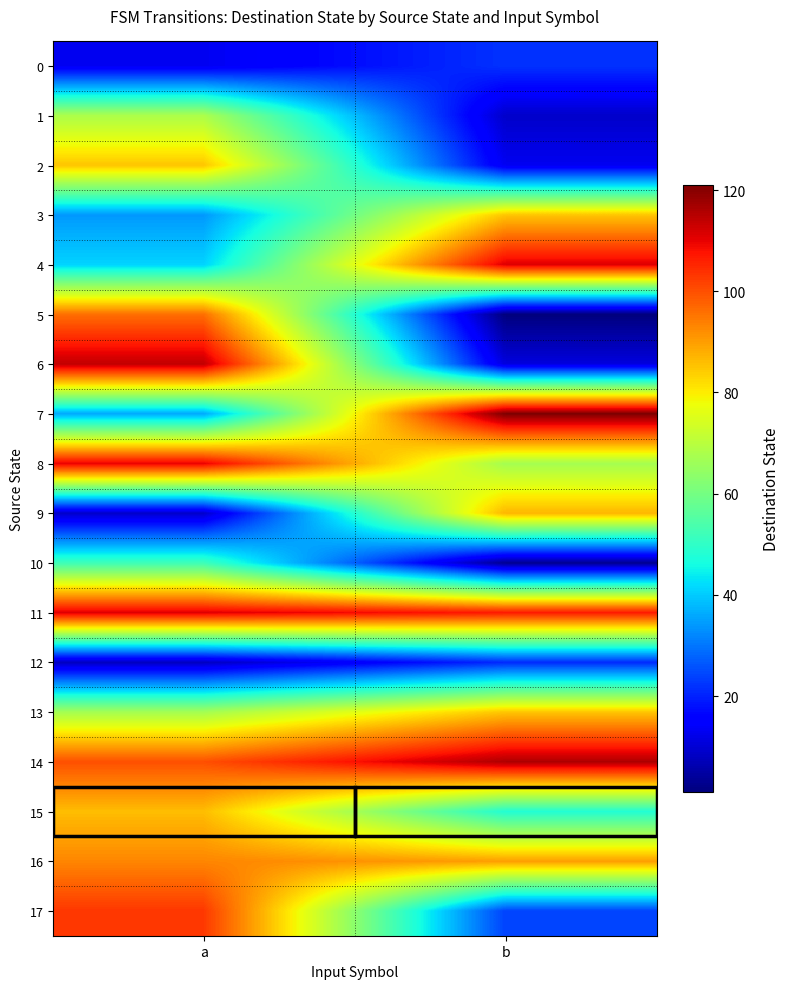

Which series has the largest total across all categories?

11